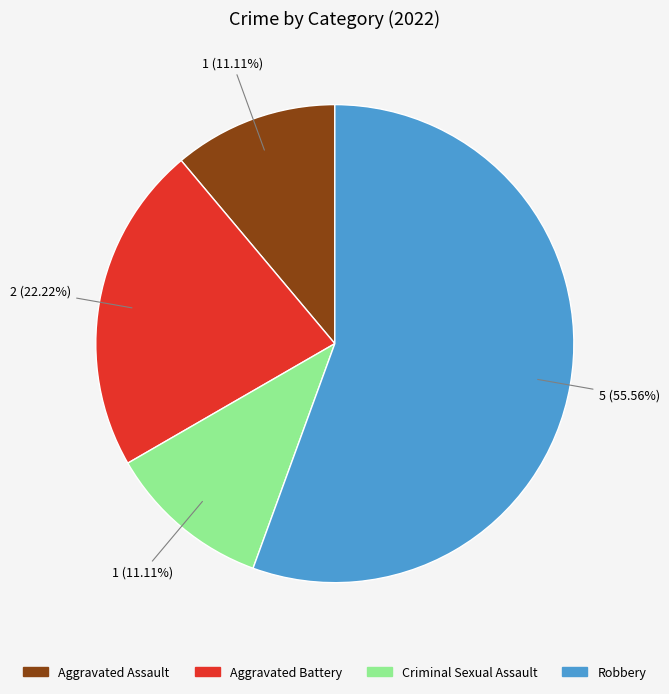

Count the number of slices in the pie.

4